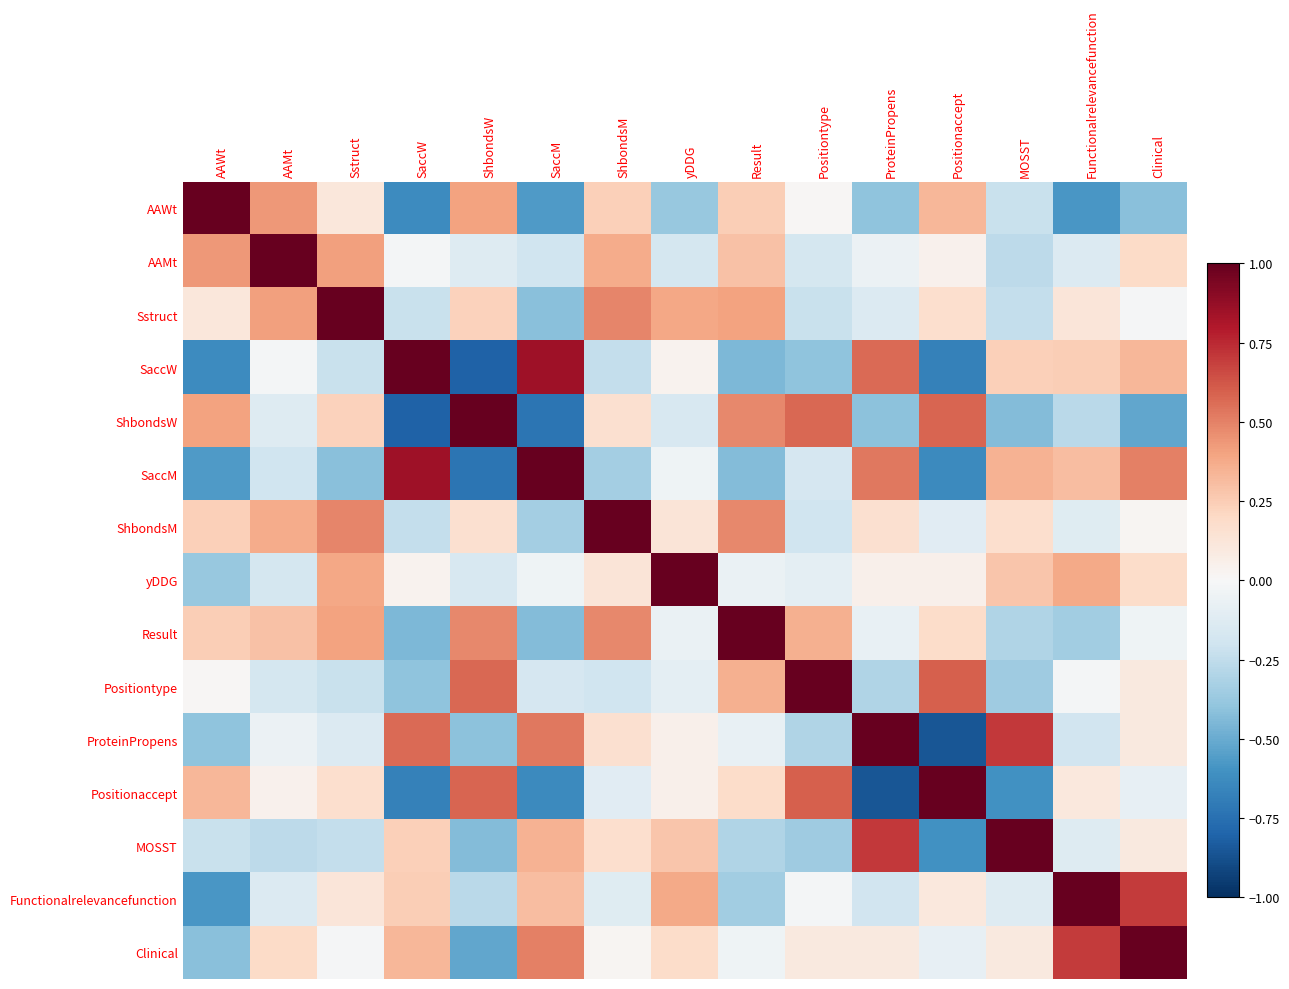

How many categories are shown in the chart?

15